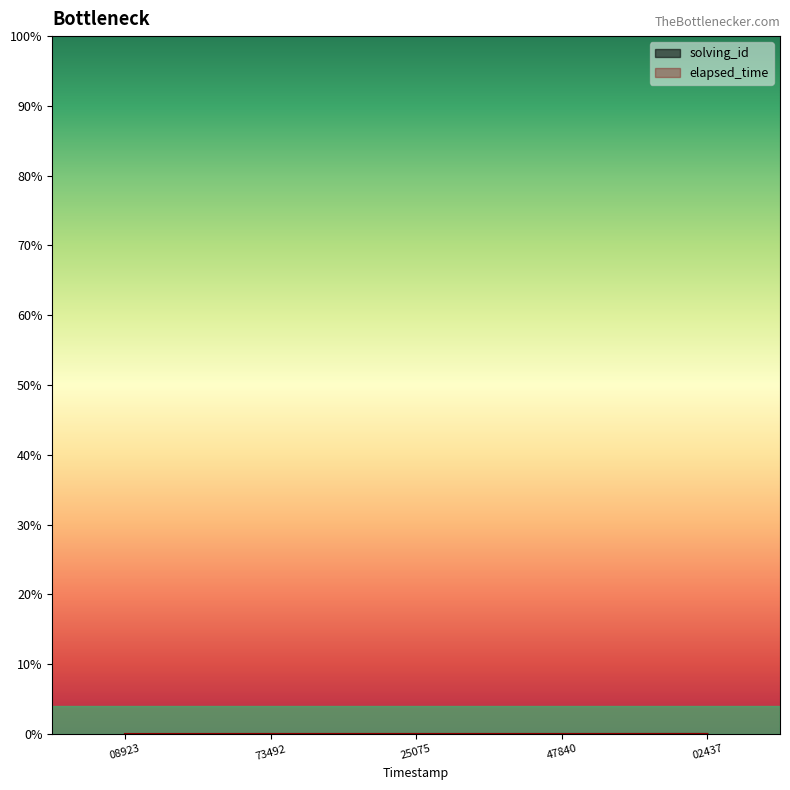

What is the sum of all solving_id values?

15.0